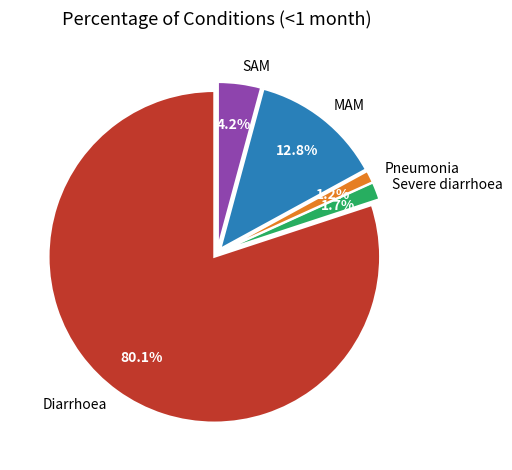

To the nearest percent, what is the combined percentage of Pneumonia and SAM?

5%